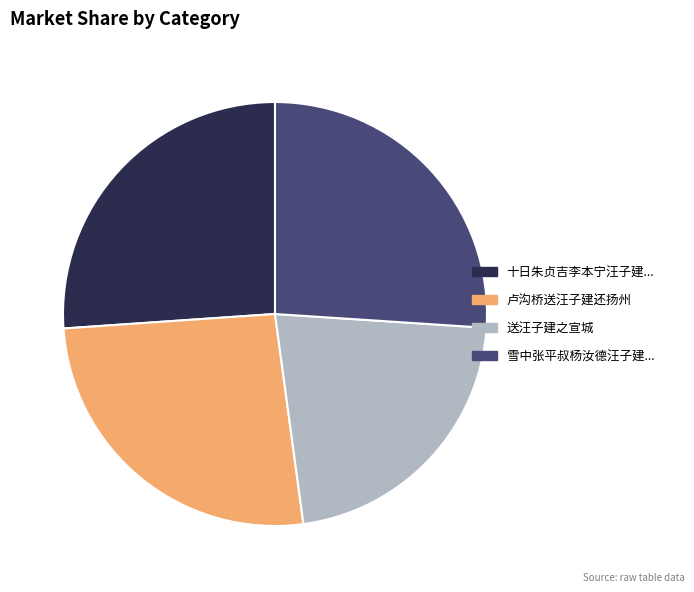

Which has a higher value, 卢沟桥送汪子建还扬州 or 送汪子建之宣城?

卢沟桥送汪子建还扬州